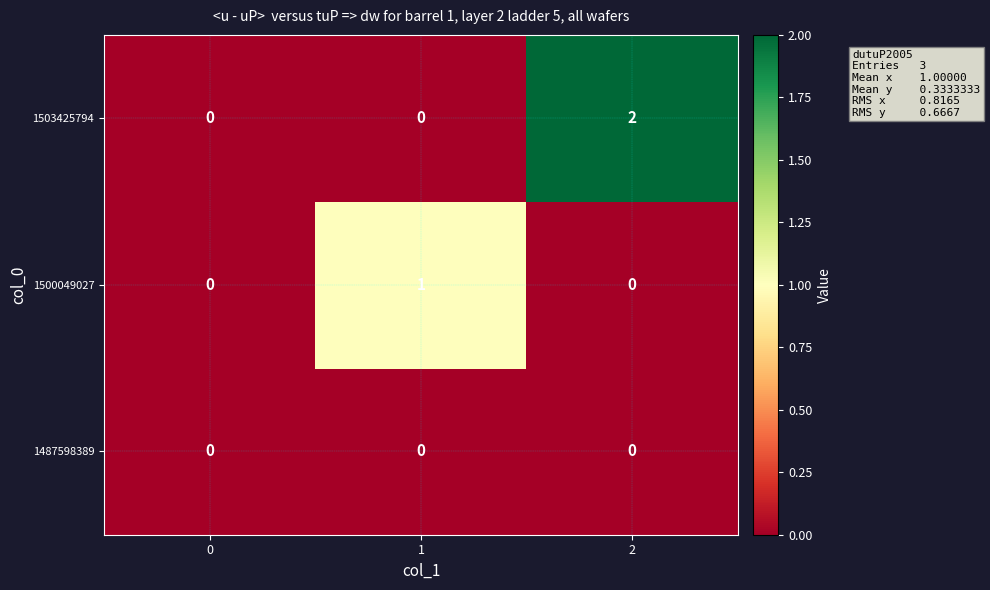

Reading right to left, transcribe all the data shown in this chart.

1503425794: 2=2	1=0	0=0
1500049027: 2=0	1=1	0=0
1487598389: 2=0	1=0	0=0